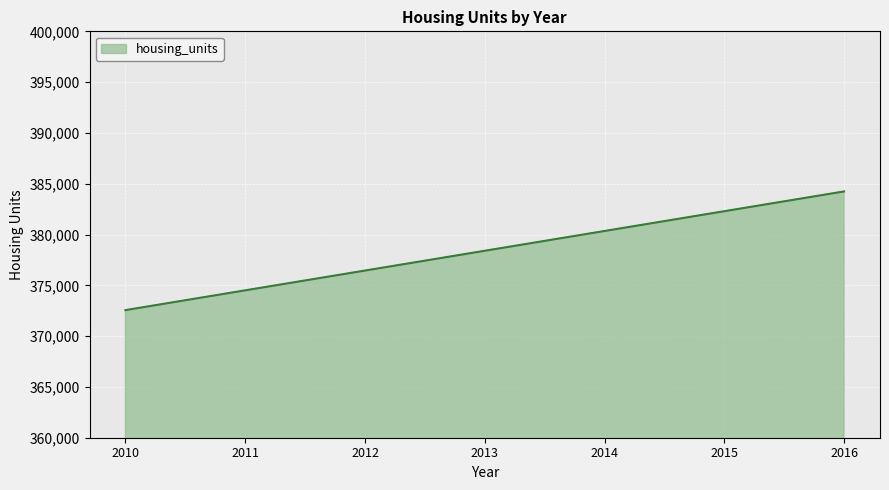

How many values are below 378401?

3